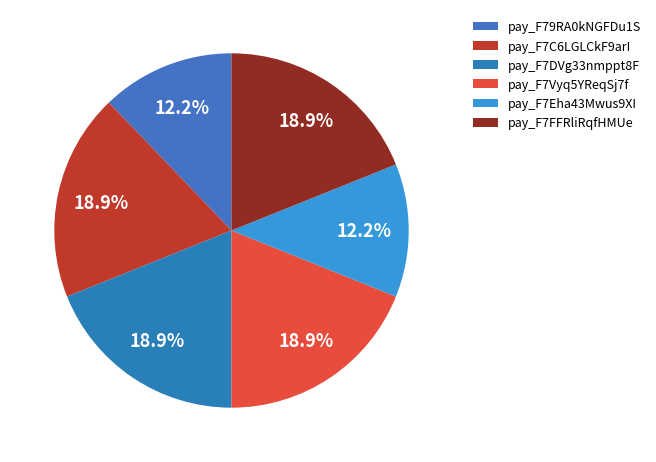

What is the largest slice in the pie chart?

pay_F7C6LGLCkF9arI